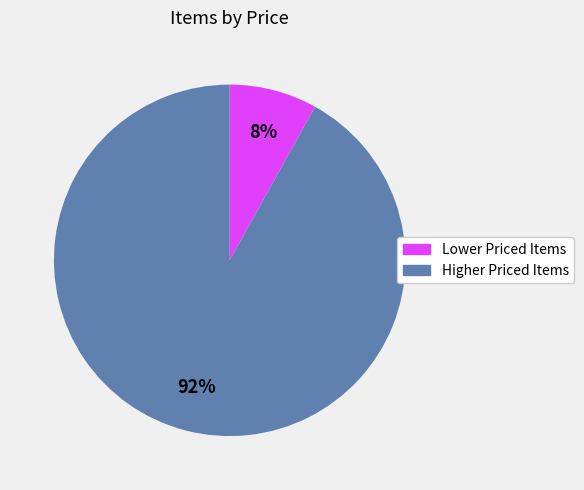

Is there a majority slice in this chart?

Yes